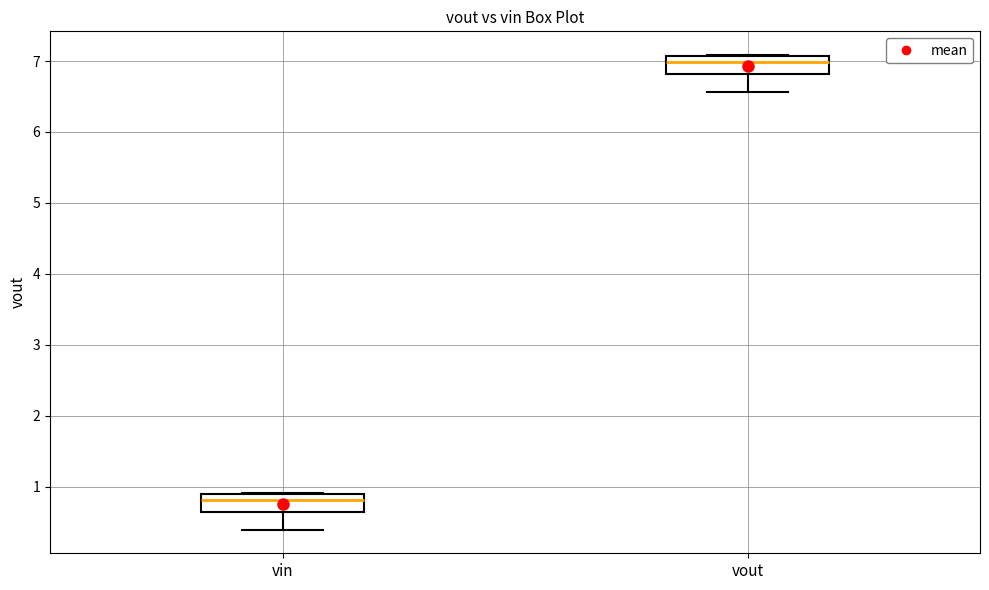

Where is the upper edge of the box for vout on the y-axis? The values are not printed on the chart, so give them approximately, as read against the axis.

7.1